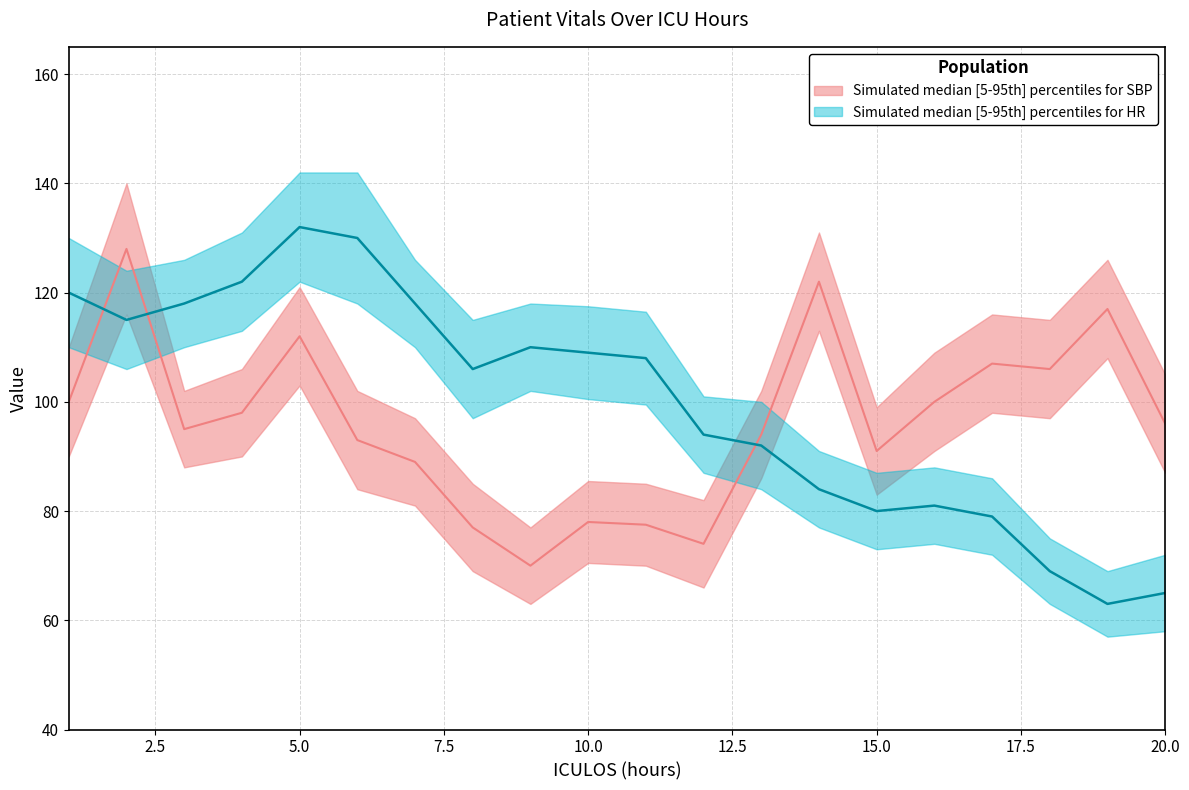

Does the chart have visible grid lines?

Yes